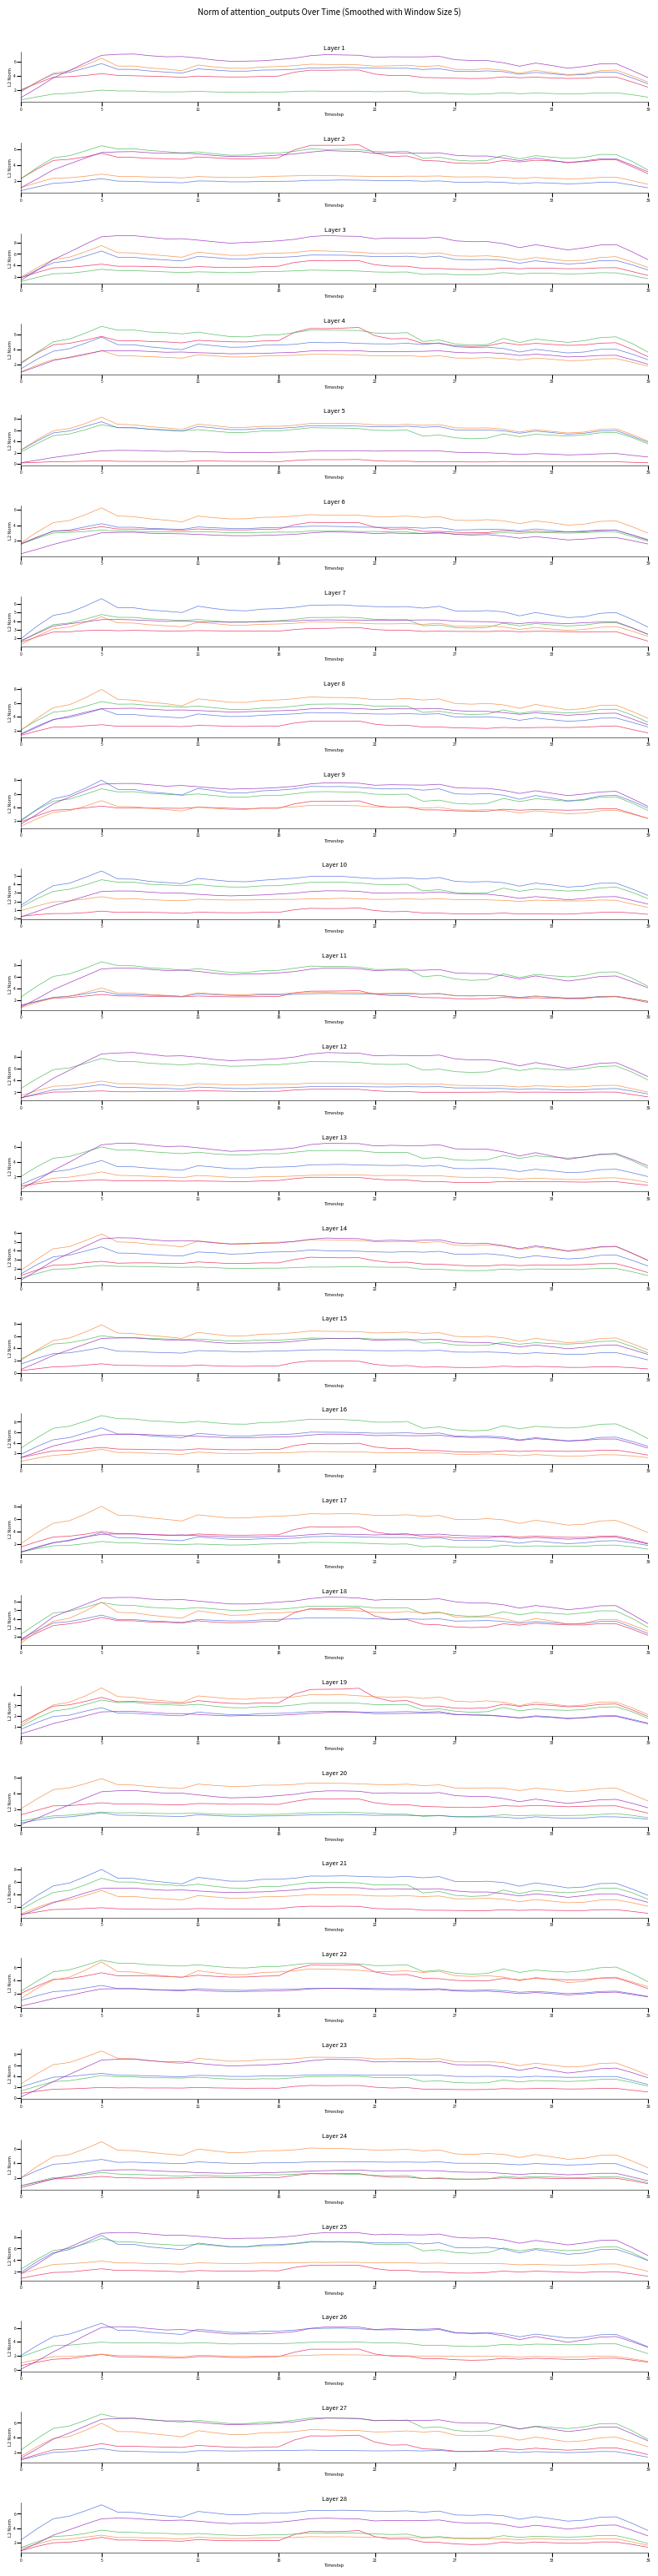

Does the chart have visible grid lines?

No